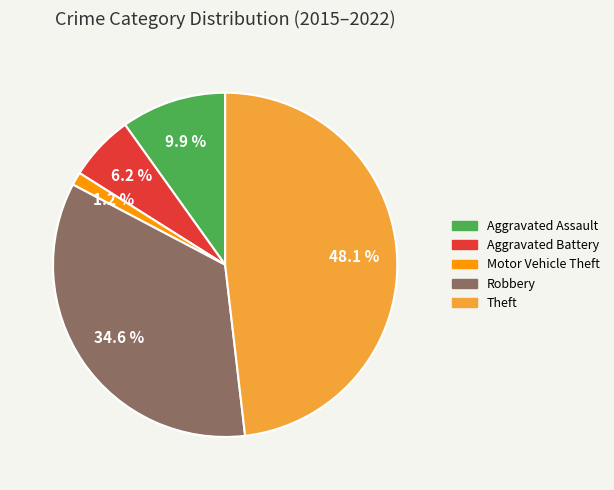

To the nearest percent, what percentage of the pie is Robbery?

35%